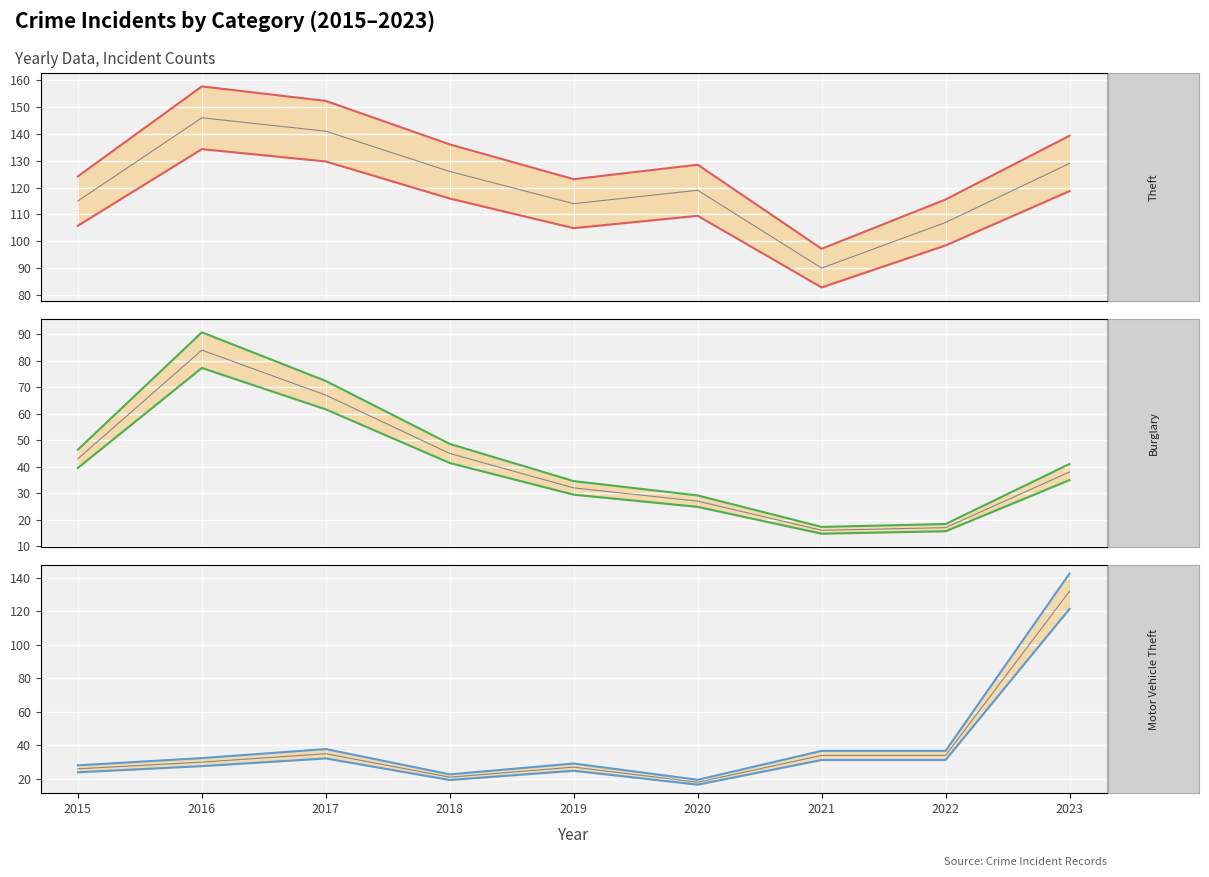

How many lines are shown in the chart?

3